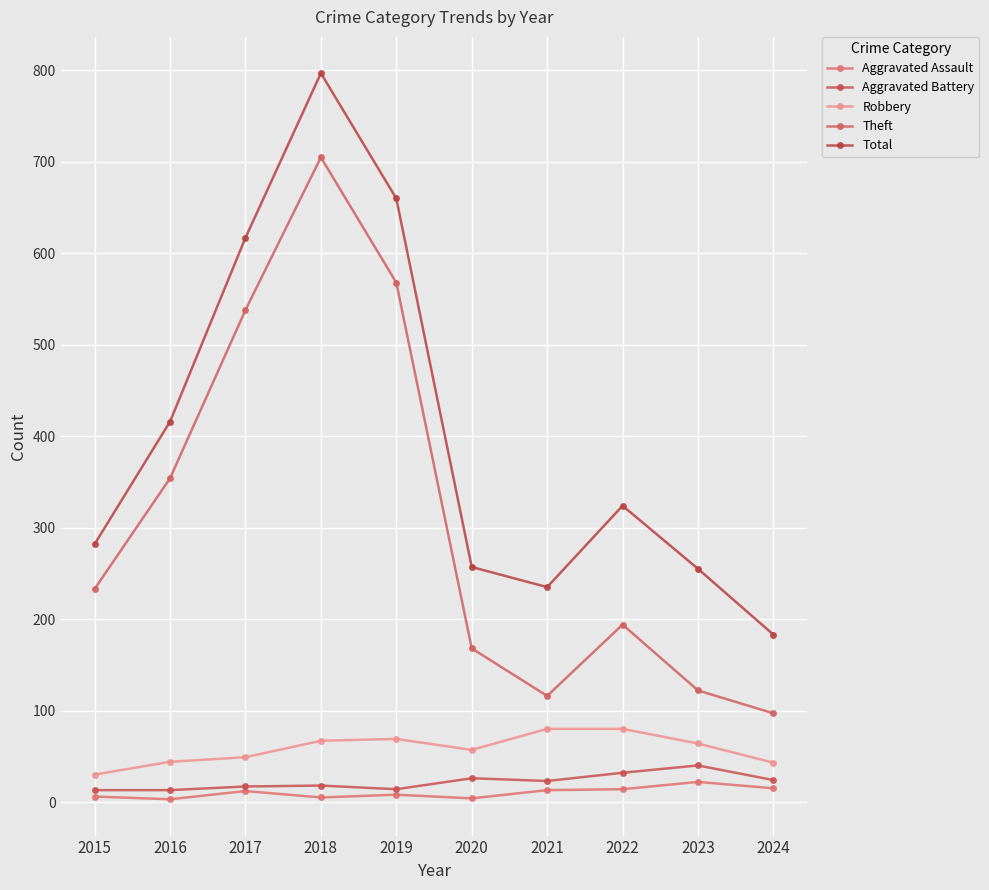

The value of Robbery at 2024 is 43. True or false?

True